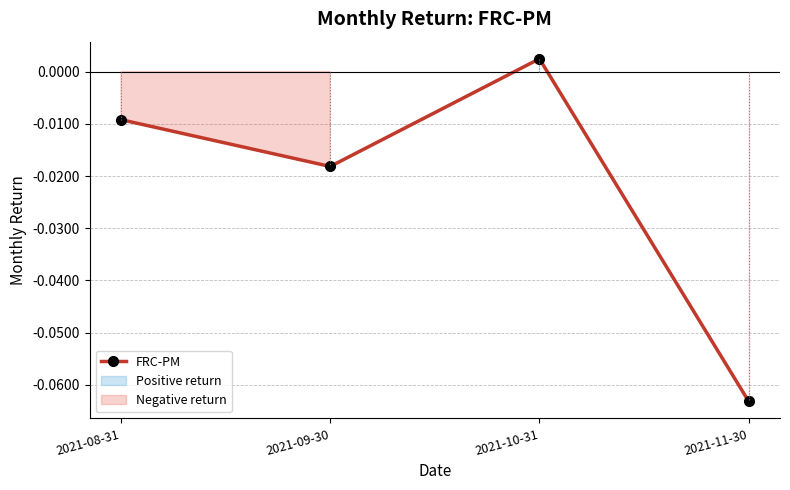

List the labels in order of value, smallest first.

2021-11-30, 2021-09-30, 2021-08-31, 2021-10-31